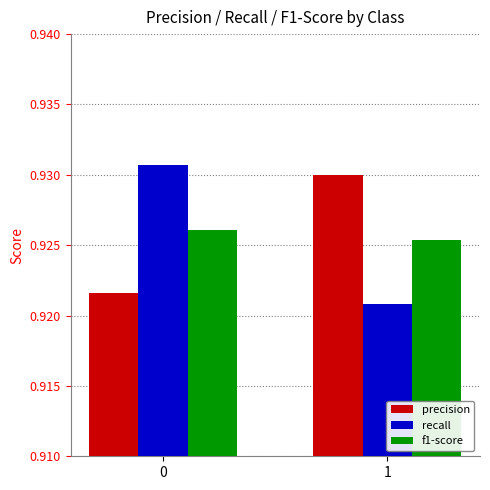

What is the sum of the precision values at 1 and 0?

1.9